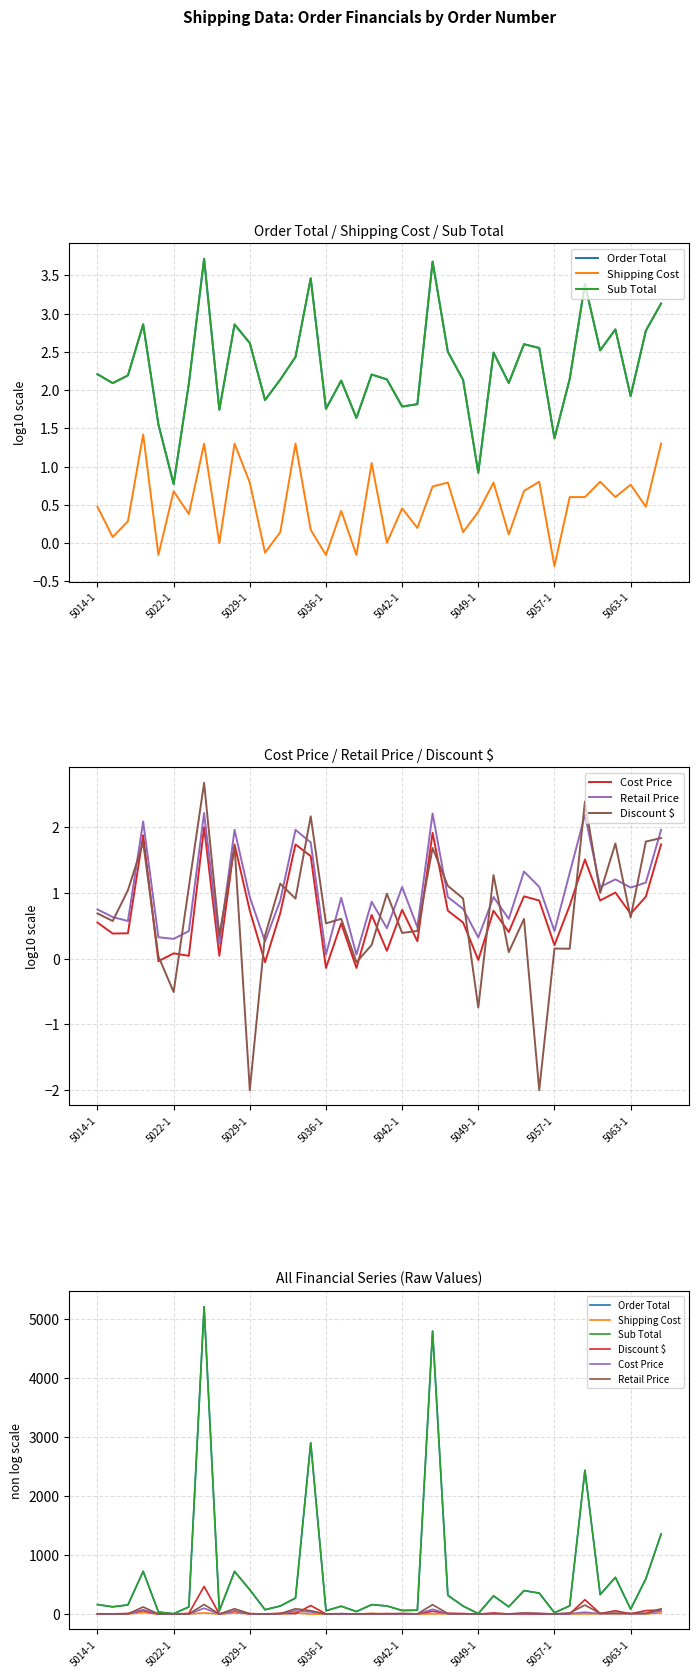

Rank the series at 5042-1 from highest to lowest value.

Sub Total, Order Total, Retail Price, Cost Price, Shipping Cost, Discount $